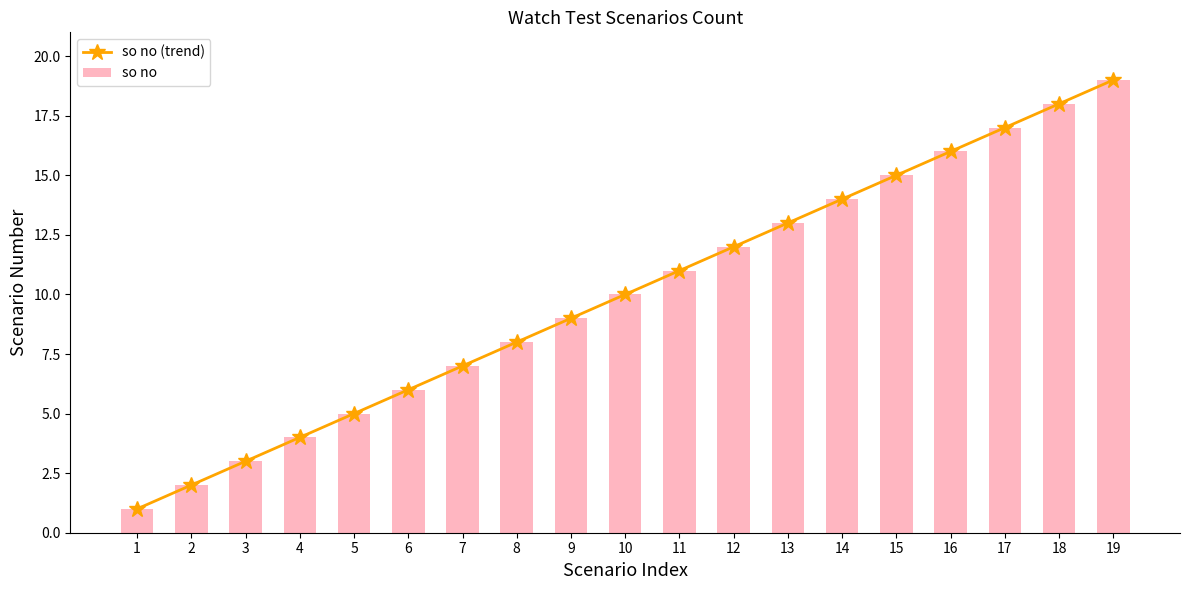

At which label does so no reach its minimum?

1